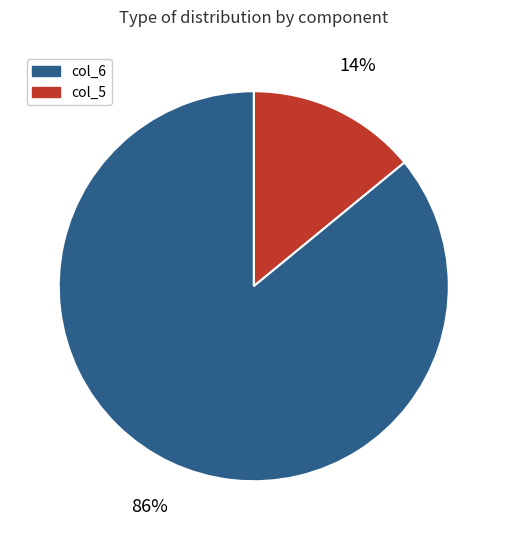

Does any single category account for the majority?

Yes